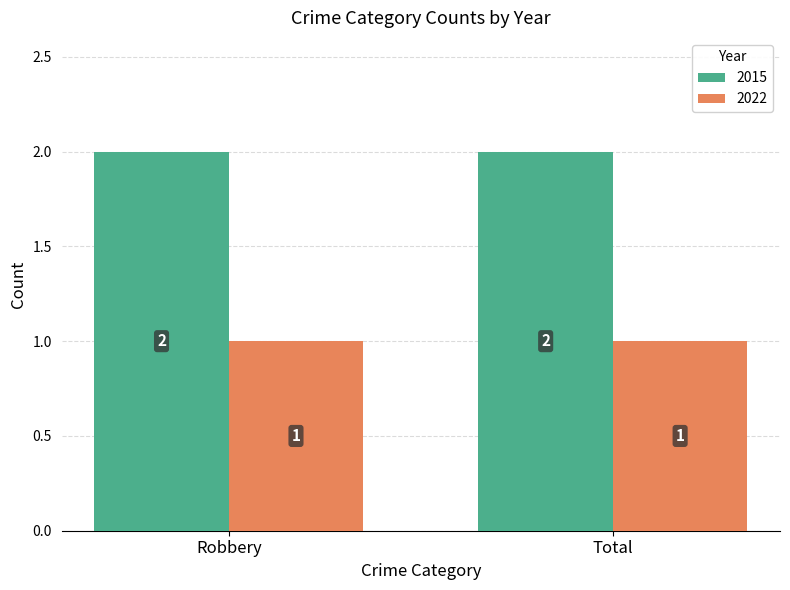

Reading right to left, what are all the values shown in this chart?

2015: 2	2
2022: 1	1